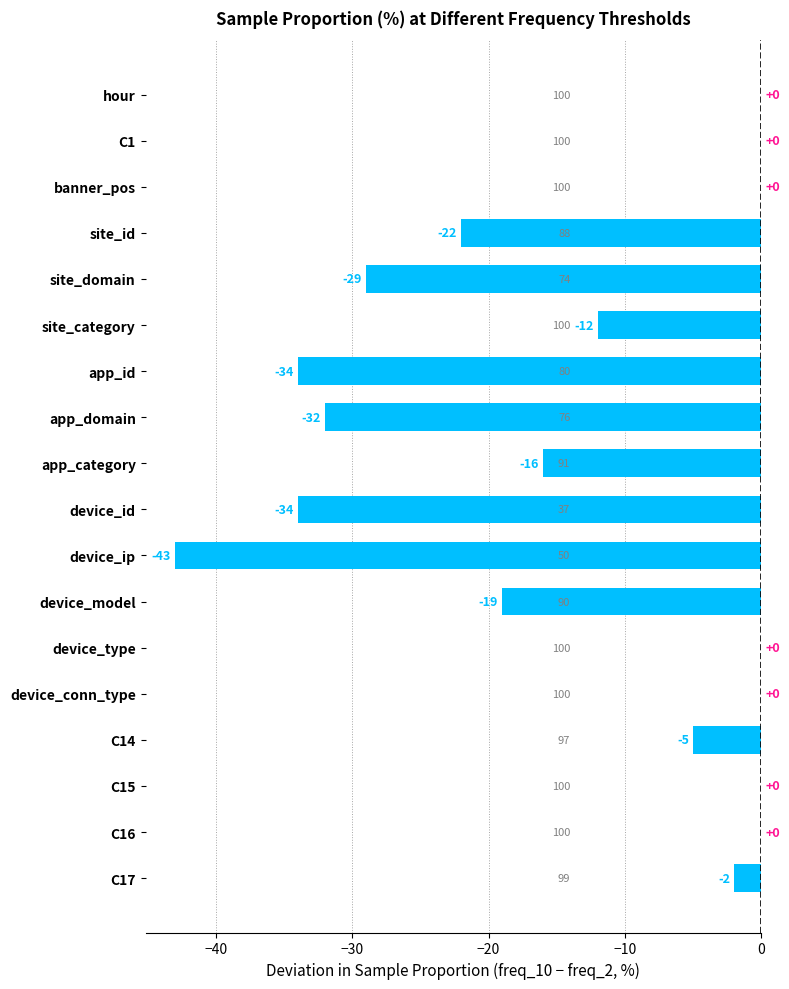

Reading top to bottom, what are all the values shown in this chart?

hour=0	C1=0	banner_pos=0	site_id=-22	site_domain=-29	site_category=-12	app_id=-34	app_domain=-32	app_category=-16	device_id=-34	device_ip=-43	device_model=-19	device_type=0	device_conn_type=0	C14=-5	C15=0	C16=0	C17=-2